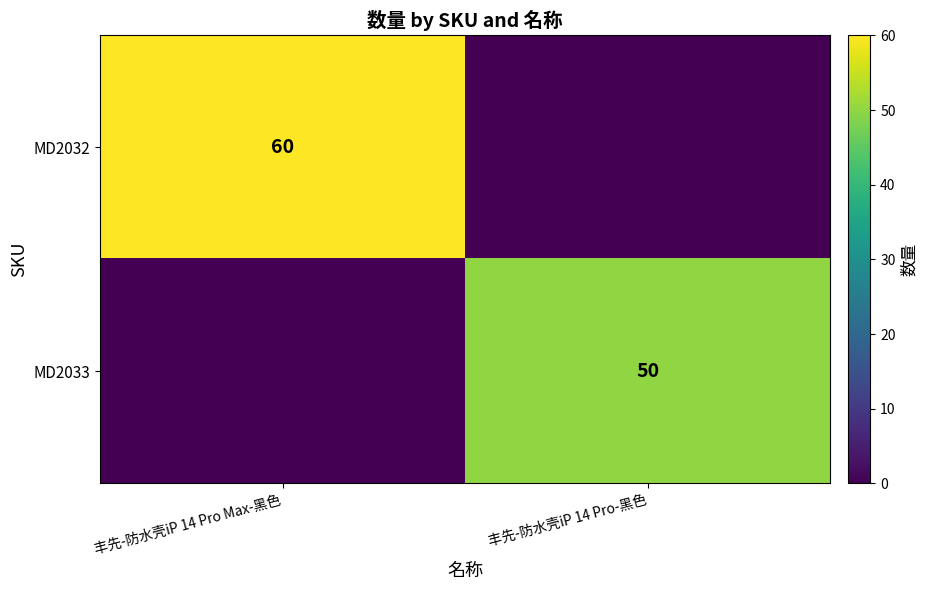

The MD2032 series shows 60 at 丰先-防水壳iP 14 Pro Max-黑色. True or false?

True